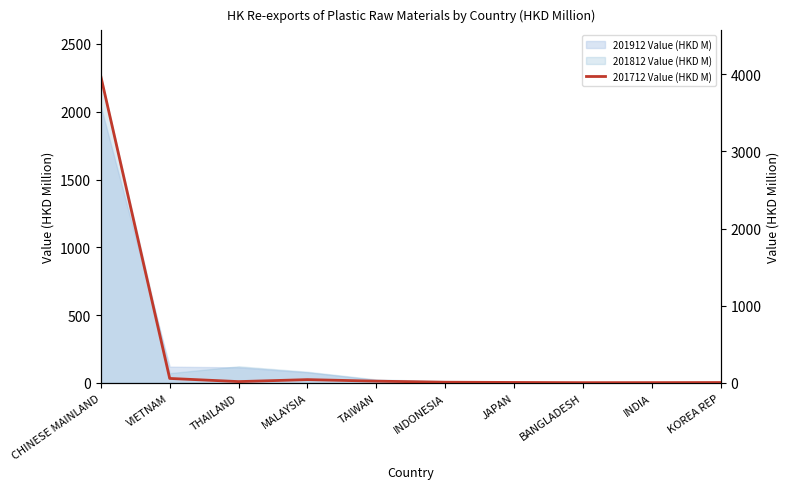

Approximately how many times larger is the value at BANGLADESH compared to INDIA?

0.9